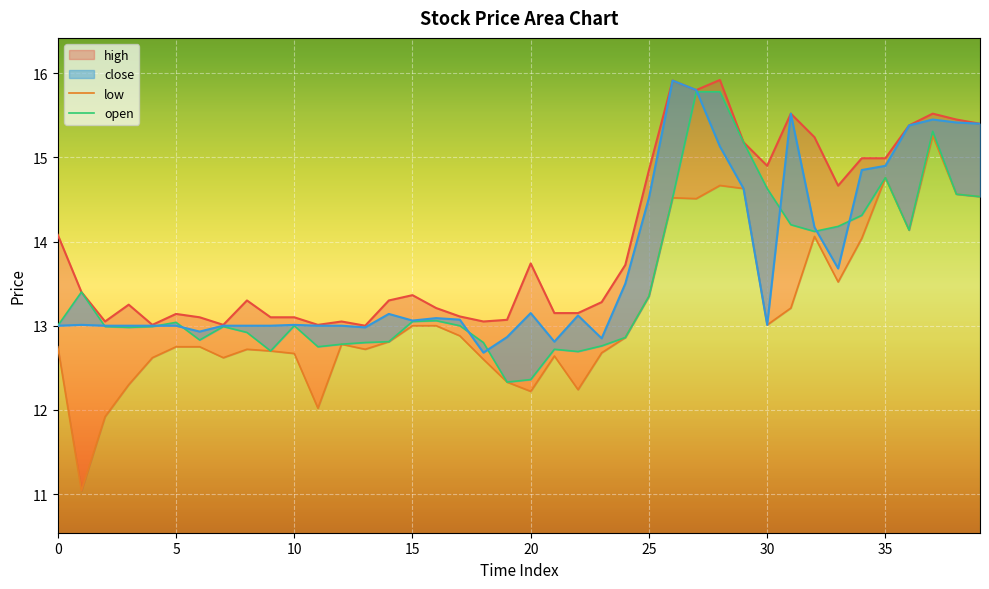

What is the value of the close point at the 15th from the left?

13.1